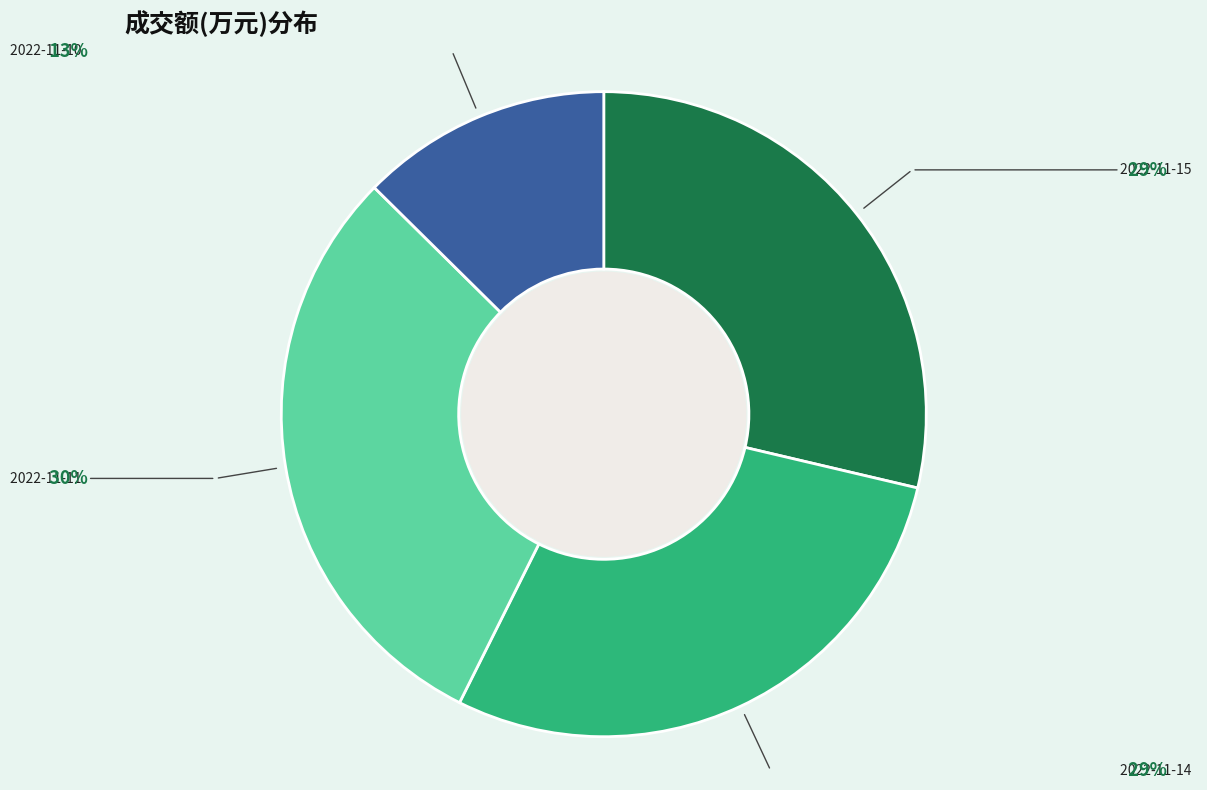

How many segments does this pie chart have?

4